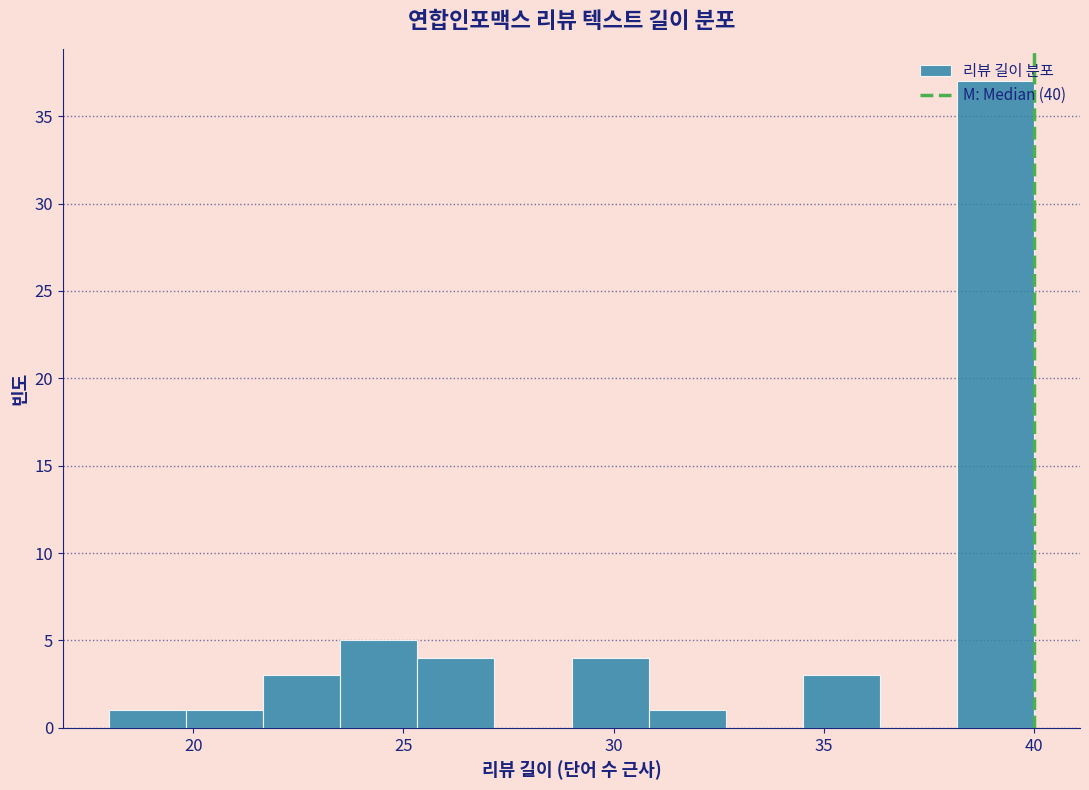

Read against the x-axis, roughly where is the centre of the tallest bar?

39.0